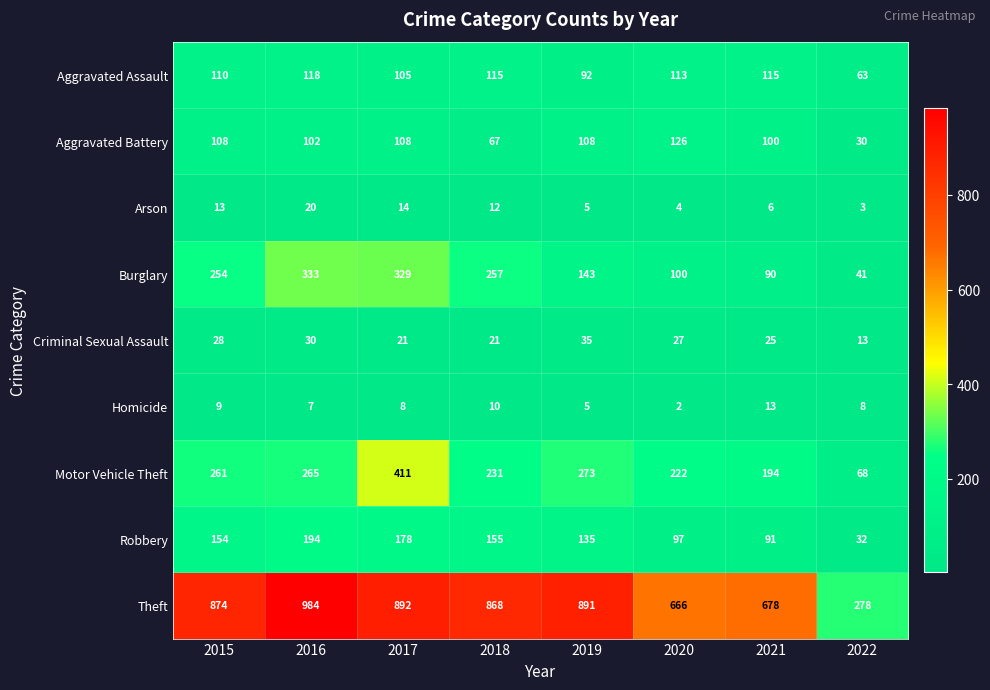

How many distinct data groups are displayed?

9